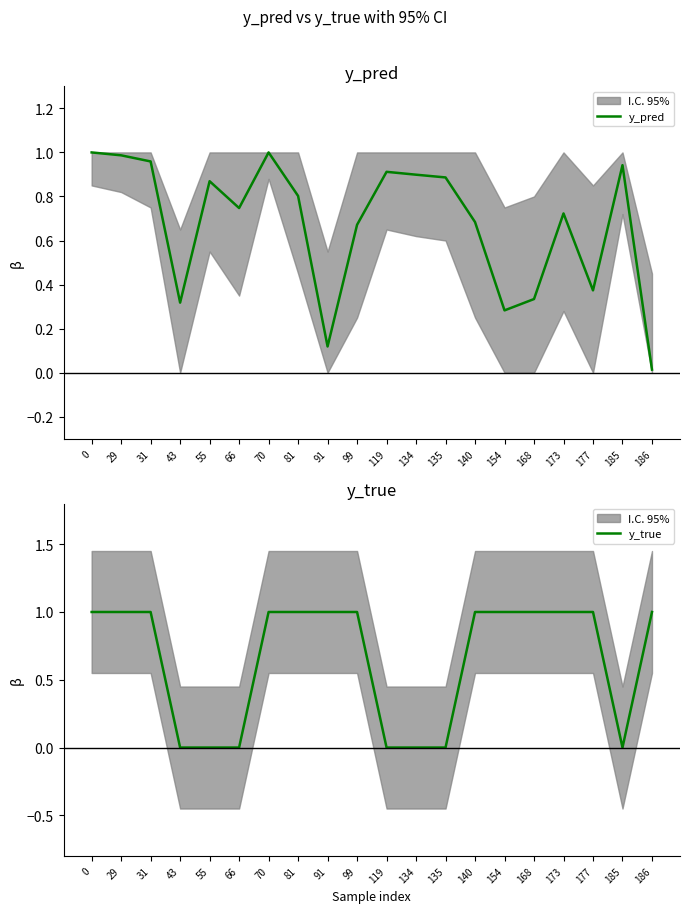

True or false: y_true and y_pred cross at least once.

True